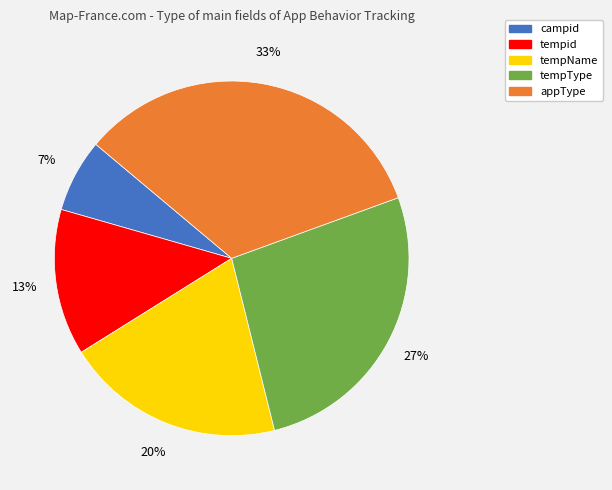

Does tempid account for over 50% of the chart?

No